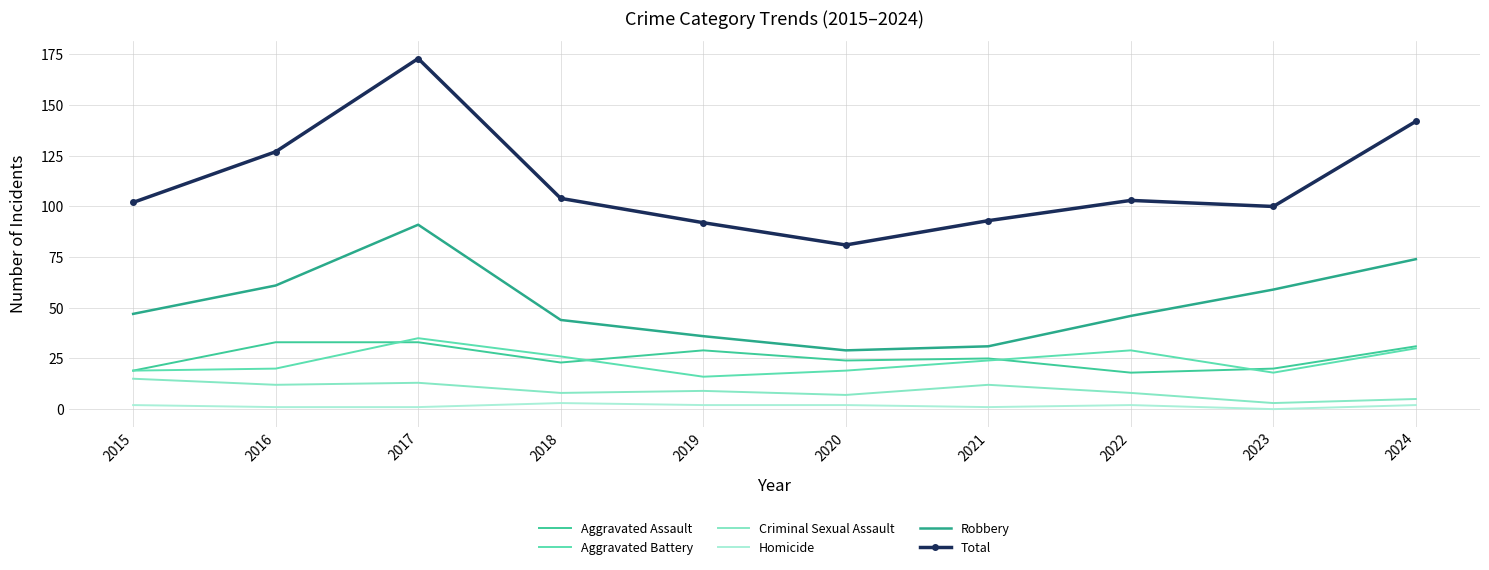

What is the difference between the maximum and minimum values in the Homicide series?

3